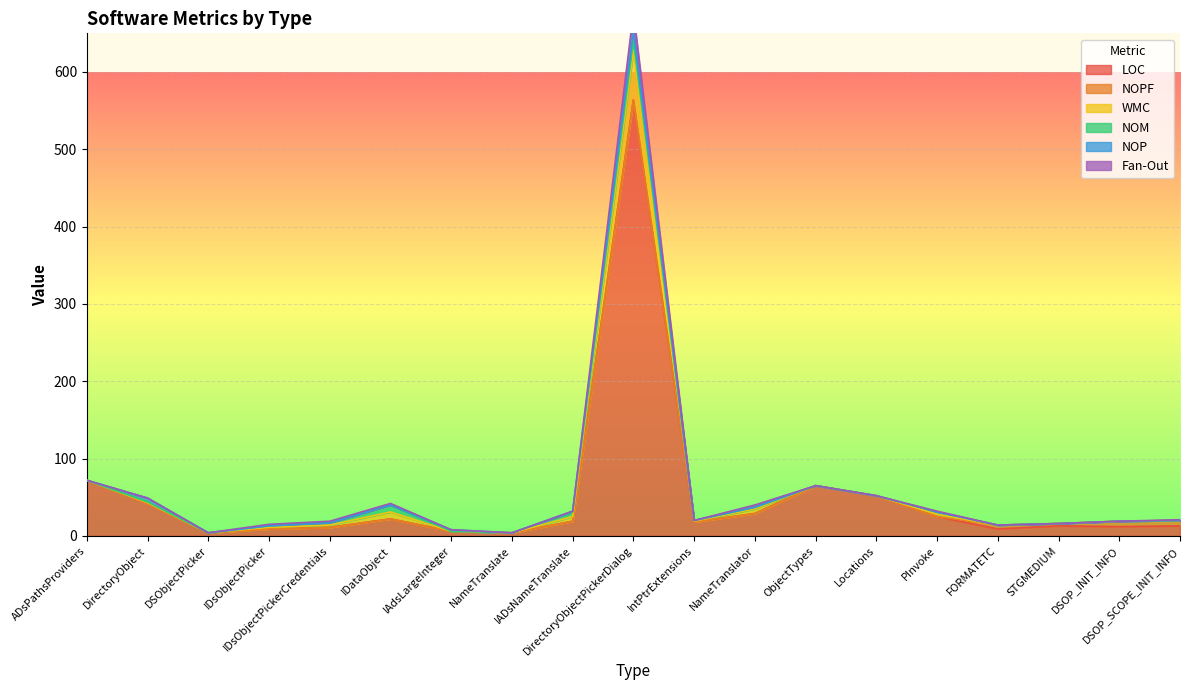

The NOP series shows 4 at DSOP_SCOPE_INIT_INFO. True or false?

False